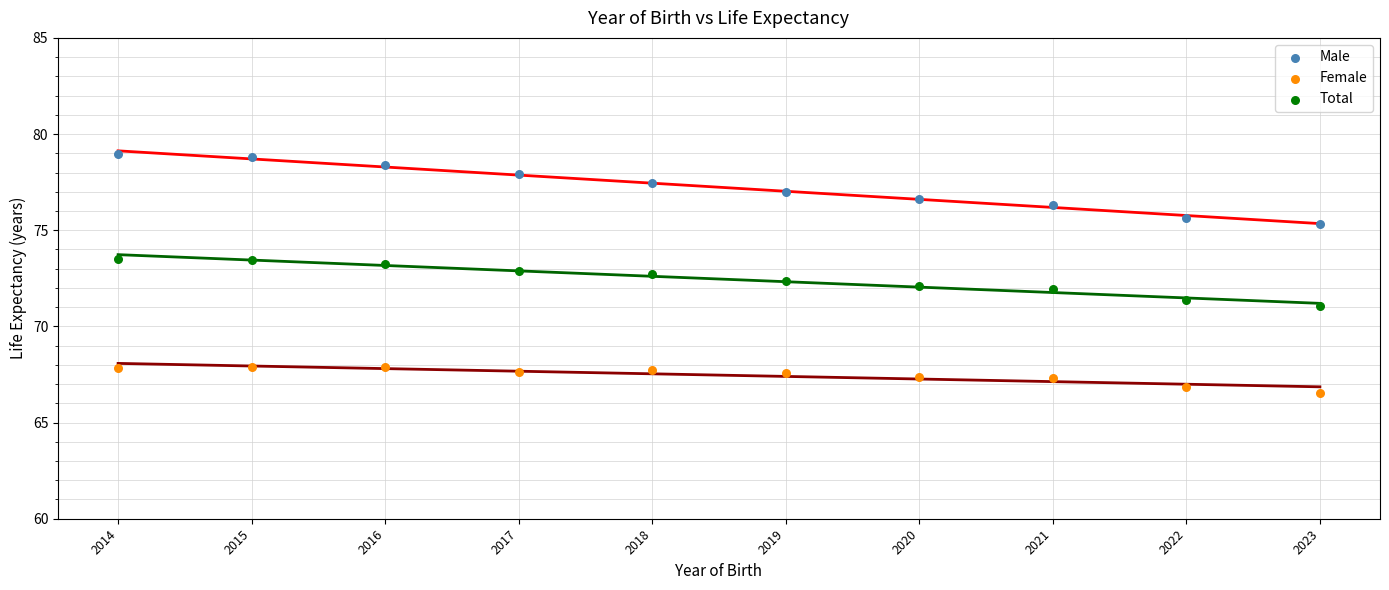

Which series reaches the maximum Y coordinate?

Male